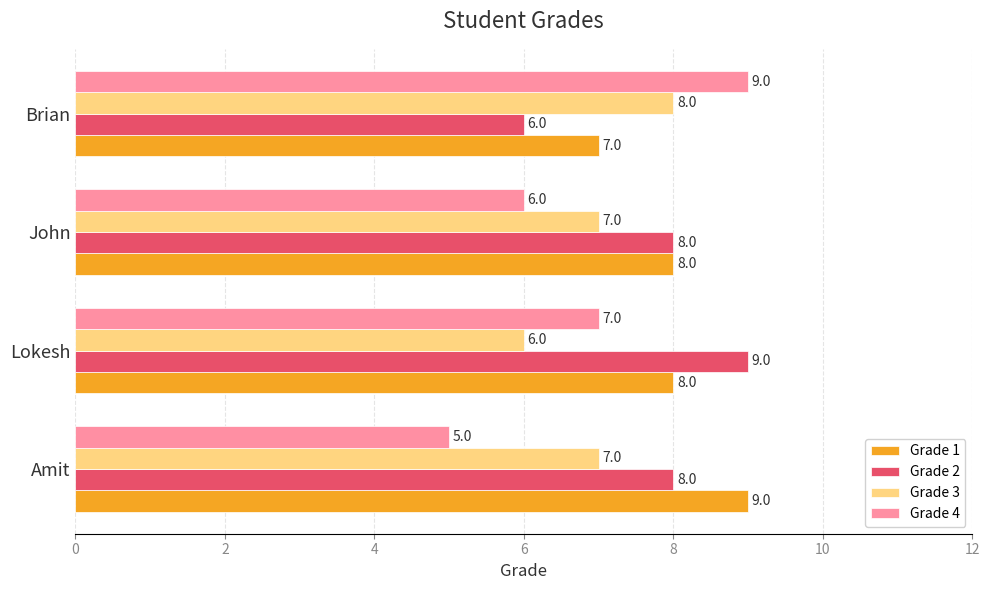

The value of Grade 4 at Lokesh is 4. True or false?

False